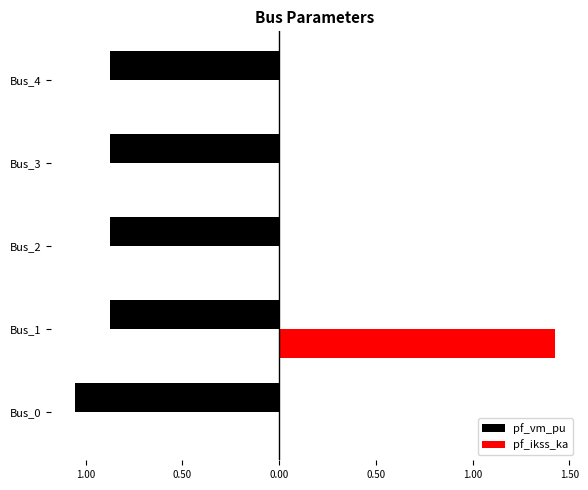

What are all the series names shown in the legend?

pf_vm_pu, pf_ikss_ka